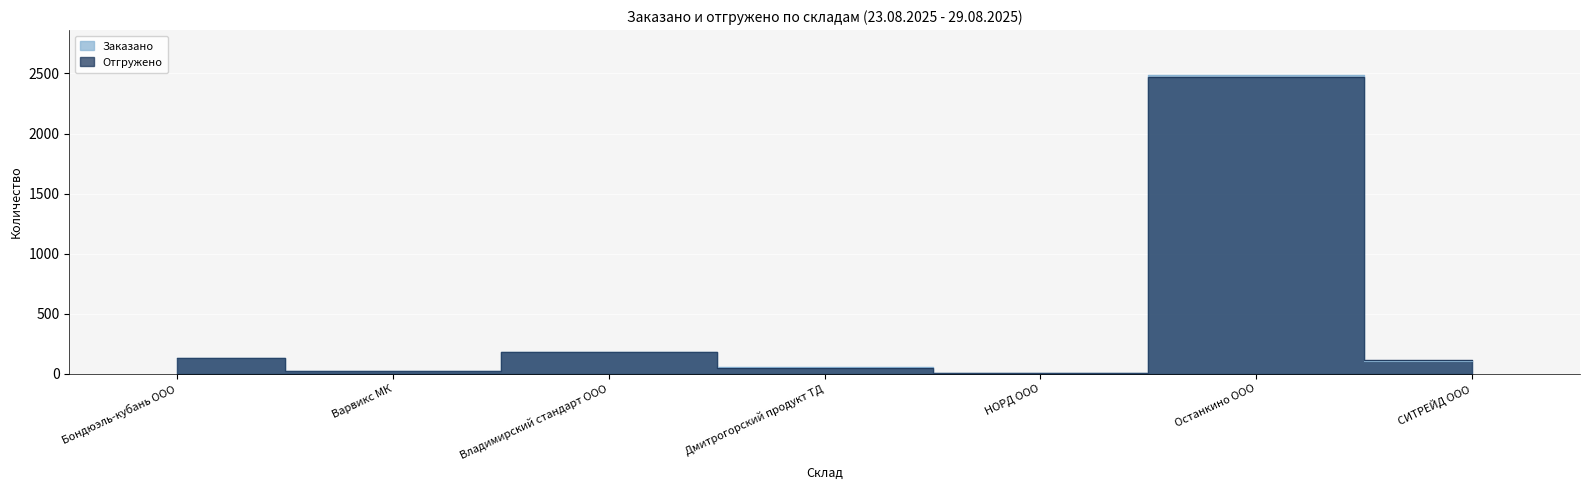

Reading right to left, extract all data points from this chart.

Заказано: СИТРЕЙД ООО=110.0	Останкино ООО=2488.0	НОРД ООО=10.0	Дмитрогорский продукт ТД=54.0	Владимирский стандарт ООО=179.0	Варвикс МК=25.0	Бондюэль-кубань ООО=132.0
Отгружено: СИТРЕЙД ООО=111.2	Останкино ООО=2469.0	НОРД ООО=10.0	Дмитрогорский продукт ТД=46.0	Владимирский стандарт ООО=179.0	Варвикс МК=25.0	Бондюэль-кубань ООО=135.0